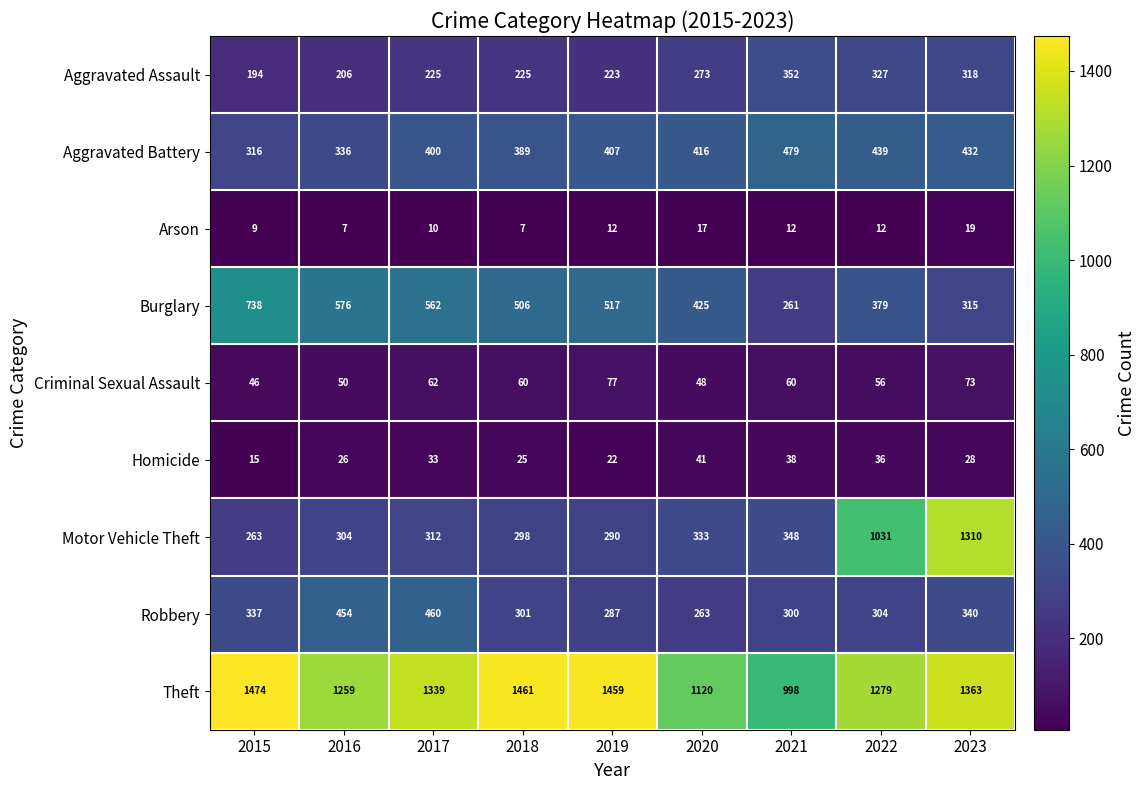

List the series in order of their peak value, lowest first.

Arson, Homicide, Criminal Sexual Assault, Aggravated Assault, Robbery, Aggravated Battery, Burglary, Motor Vehicle Theft, Theft